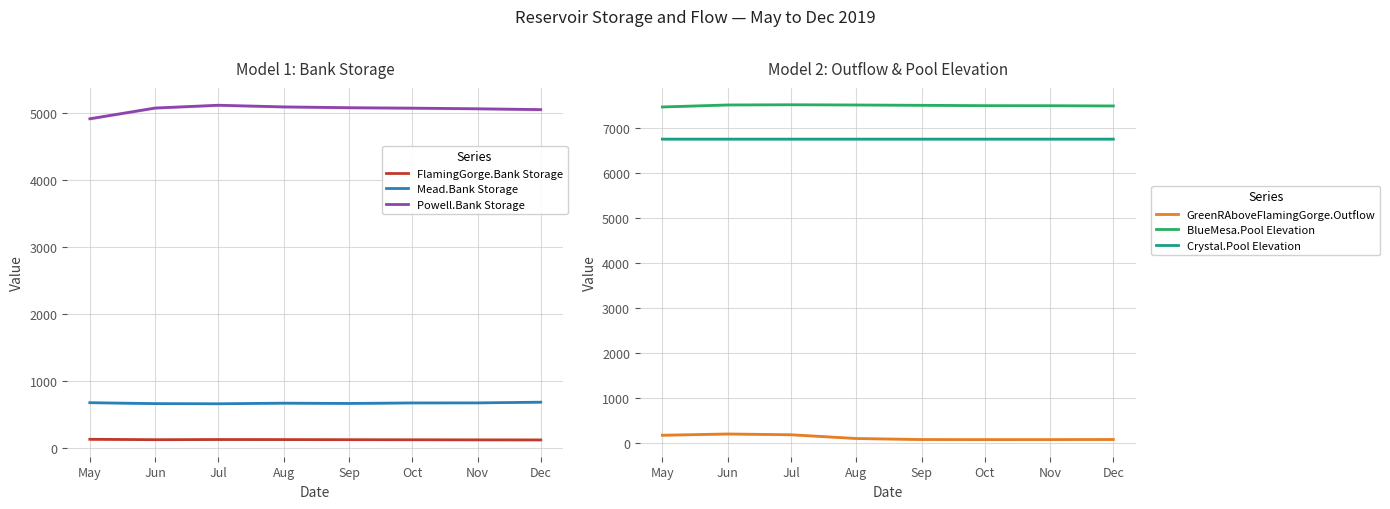

Reading right to left, what are all the values shown in this chart?

FlamingGorge.Bank Storage: 125.3	126.3	127.5	128.9	130.4	131.1	128.8	135.0
Mead.Bank Storage: 688.9	678.2	677.6	669.9	674.2	665.0	667.4	681.2
Powell.Bank Storage: 5056.6	5069.1	5078.6	5084.9	5097.2	5121.8	5080.2	4919.8
GreenRAboveFlamingGorge.Outflow: 83.7	82.2	81.4	83.1	106.3	189.7	206.4	178.8
BlueMesa.Pool Elevation: 7490.0	7495.0	7496.5	7504.3	7511.8	7516.4	7511.9	7467.5
Crystal.Pool Elevation: 6753.0	6753.0	6753.0	6753.0	6753.0	6753.0	6753.0	6753.0